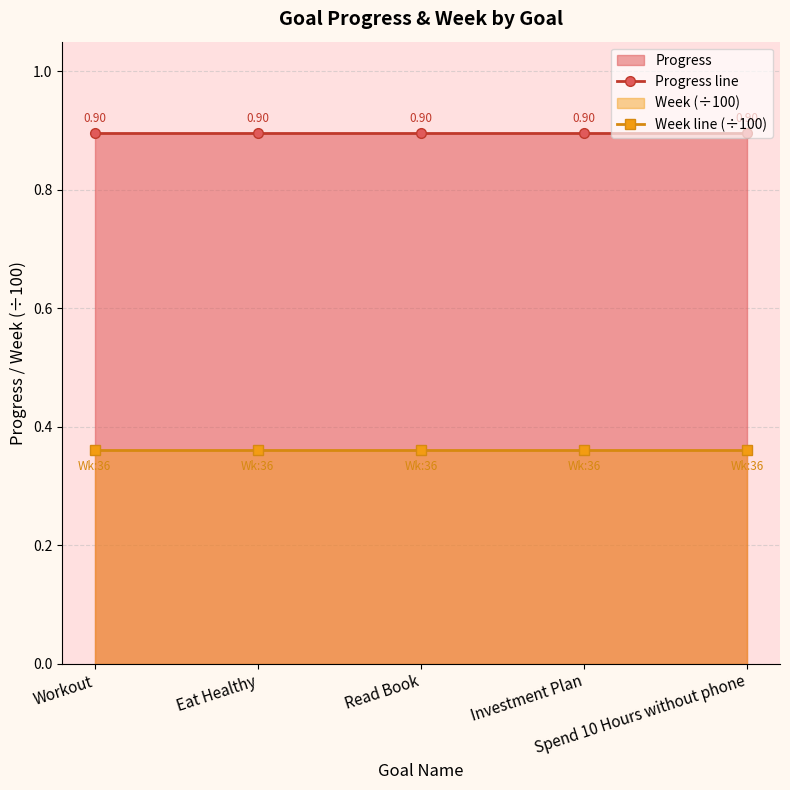

True or false: Week line (÷100) and Progress line intersect in this chart.

False